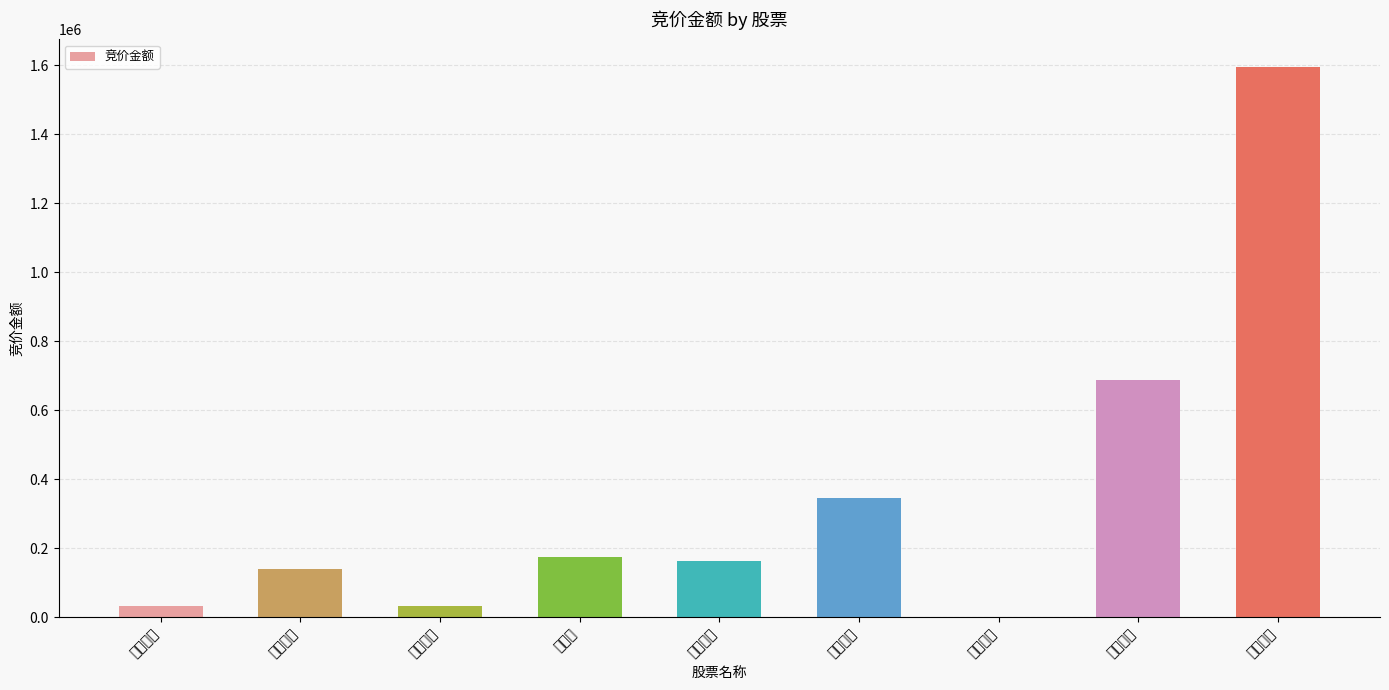

List the labels in order of value, largest first.

津投城开, 银宝山新, 天保基建, 天津港, 渤海租赁, 中储股份, 海泰发展, 滨海能源, 渤海化学